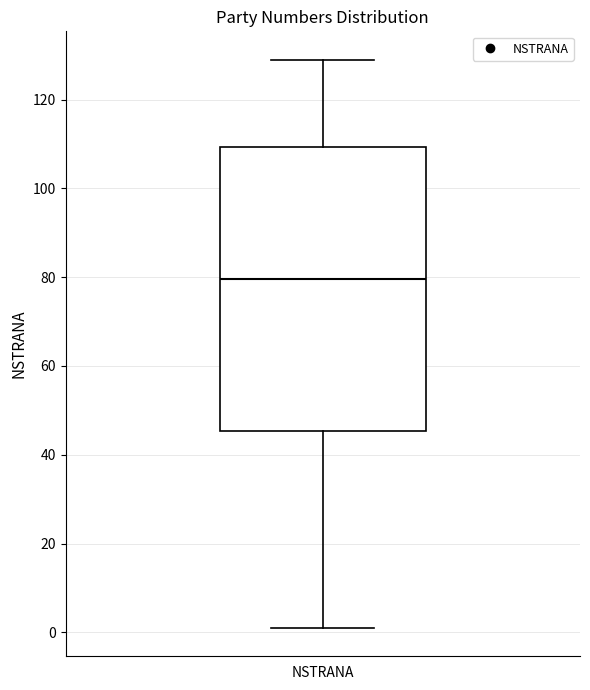

Where is the lower edge of the box for NSTRANA on the y-axis? The values are not printed on the chart, so give them approximately, as read against the axis.

46